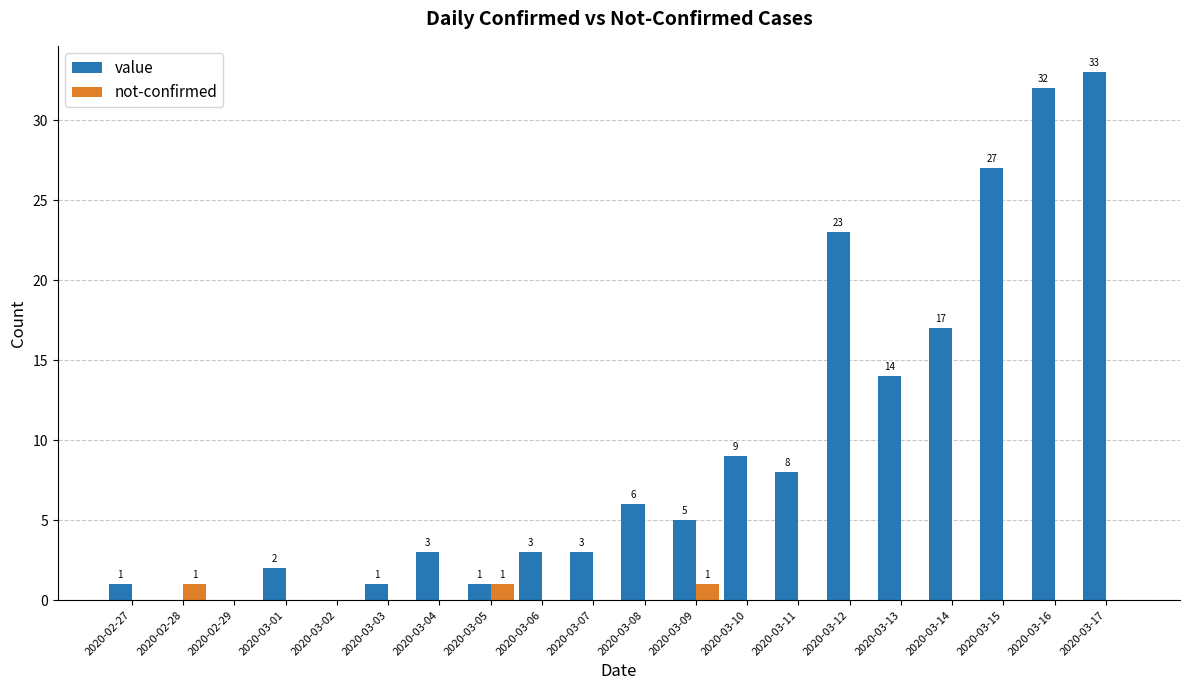

The not-confirmed series shows 0 at 2020-03-04. True or false?

True